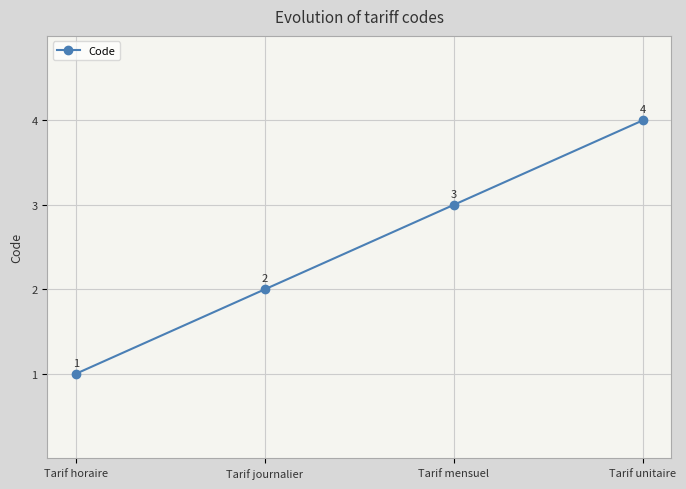

Reading left to right, list all the values displayed in this chart.

Tarif horaire=1	Tarif journalier=2	Tarif mensuel=3	Tarif unitaire=4